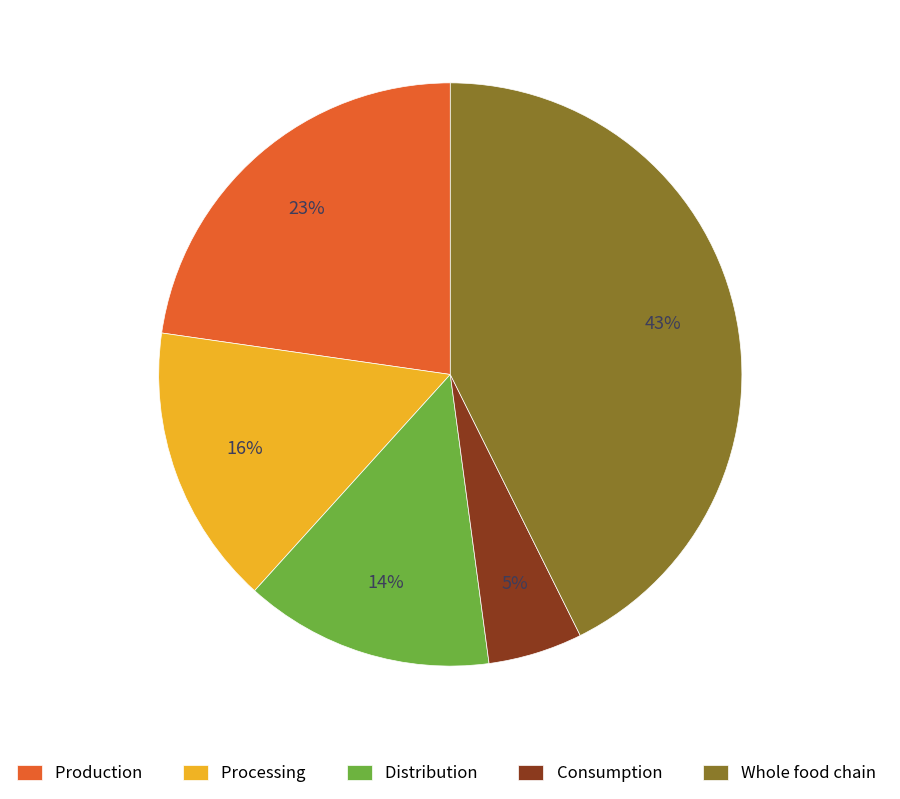

Does Whole food chain account for over 50% of the chart?

No